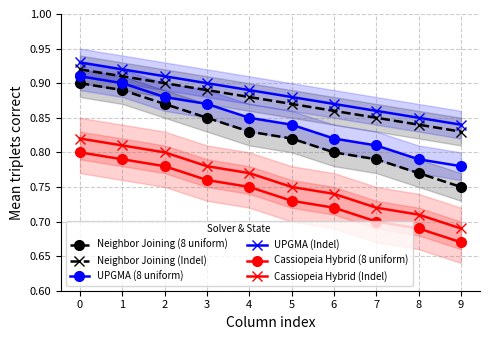

What is the value of the Cassiopeia Hybrid (Indel) point at the 7th from the left?

0.7